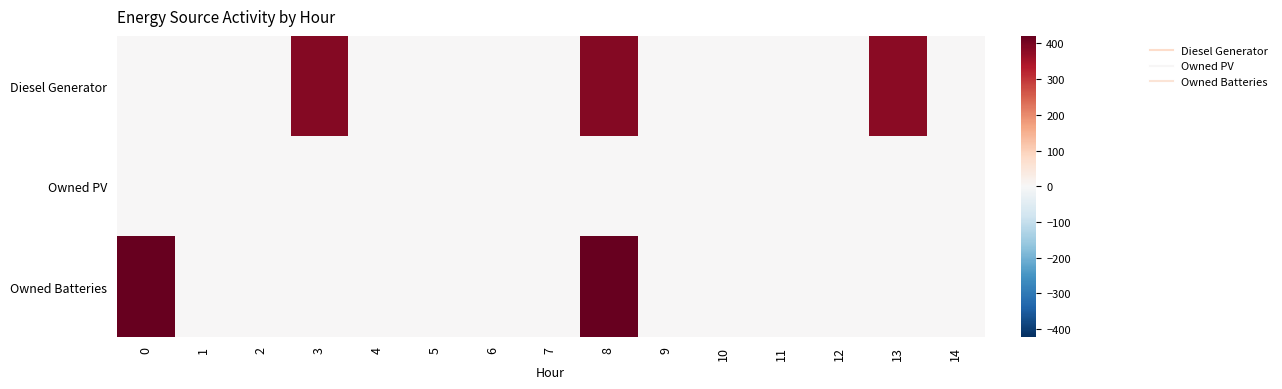

Rank the series by their average value, from lowest to highest.

Owned PV, Owned Batteries, Diesel Generator